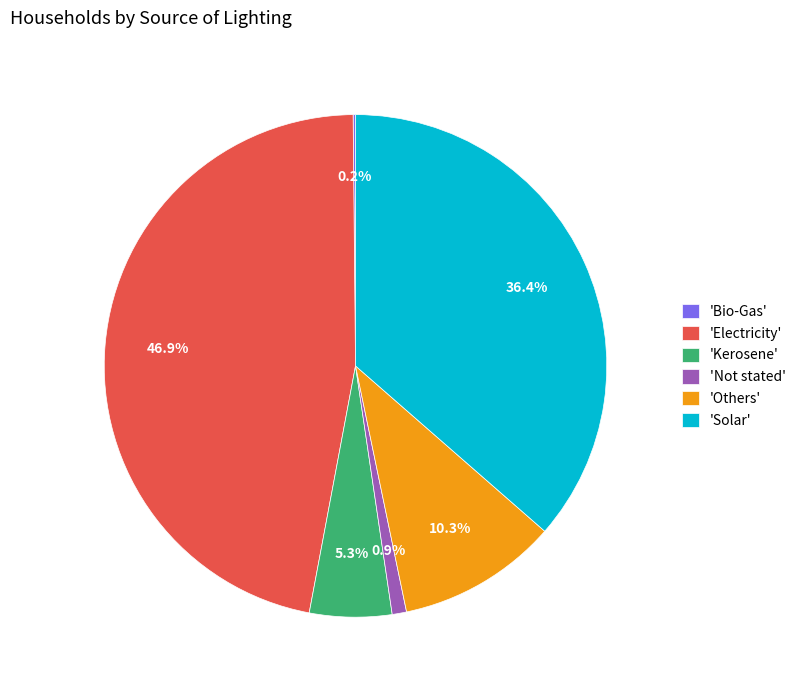

What is the ratio of the value at 'Electricity' to the value at 'Not stated'?

50.8